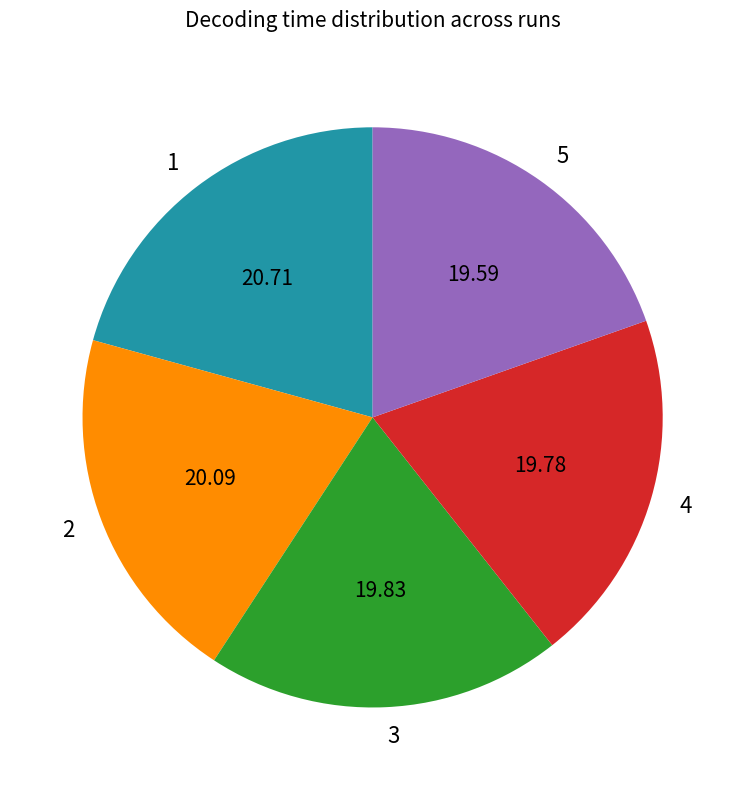

Is 3 the majority of the pie?

No